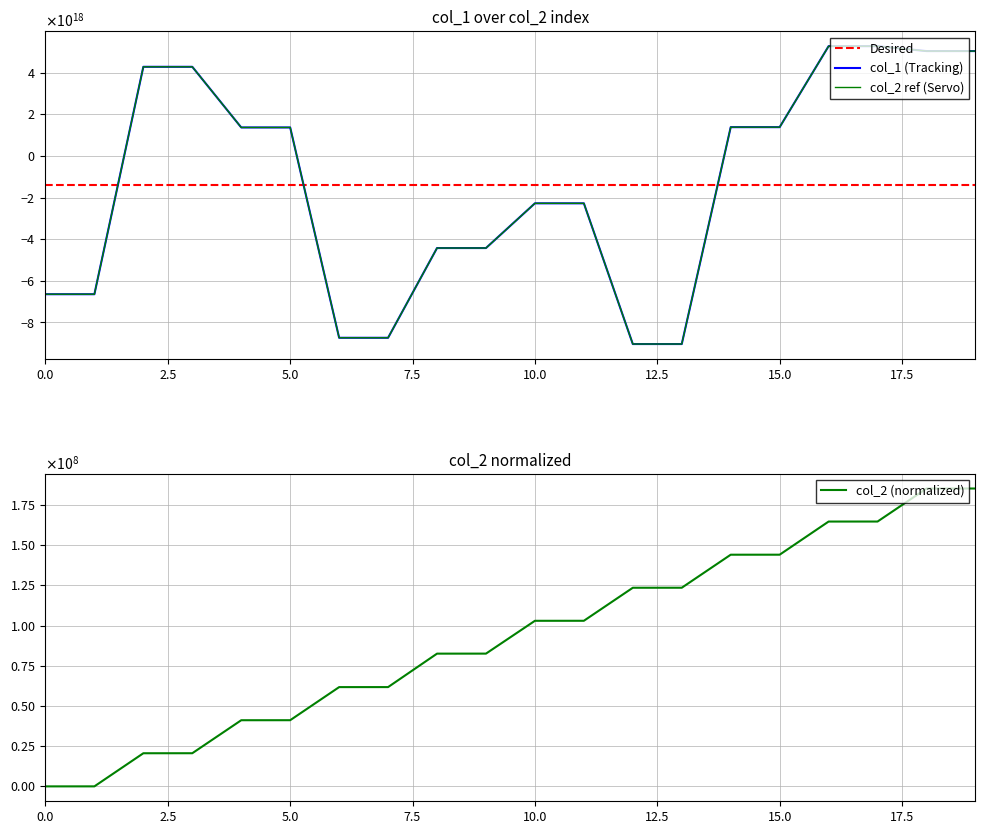

What is the spread (max minus min) of values at 13?

9036865235607739392